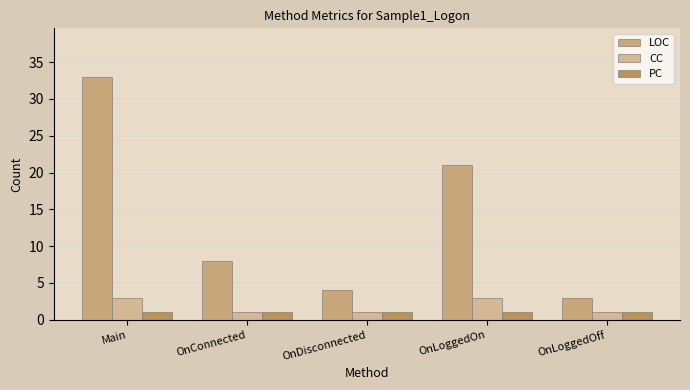

True or false: CC has a value of 3 at OnLoggedOn.

True